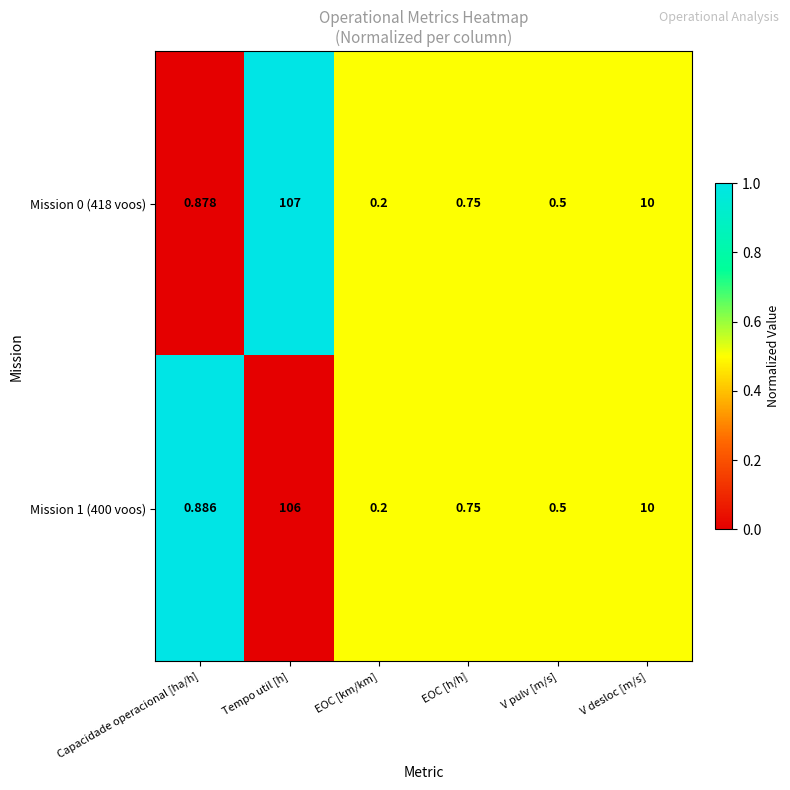

Which category has the lowest value in the Mission 0 (418 voos) series?

EOC [km/km]